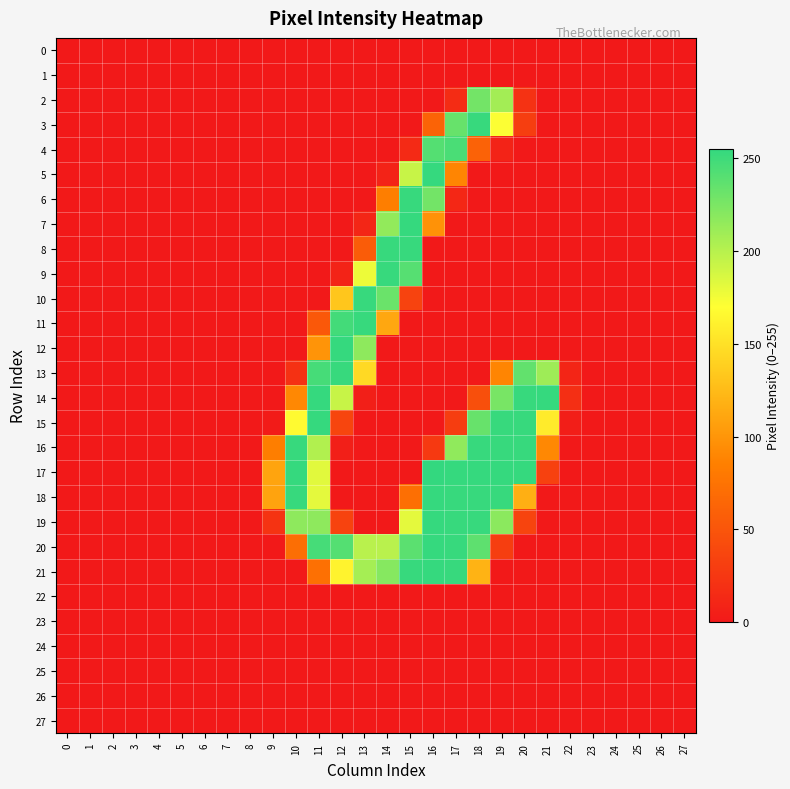

How many distinct data groups are displayed?

28